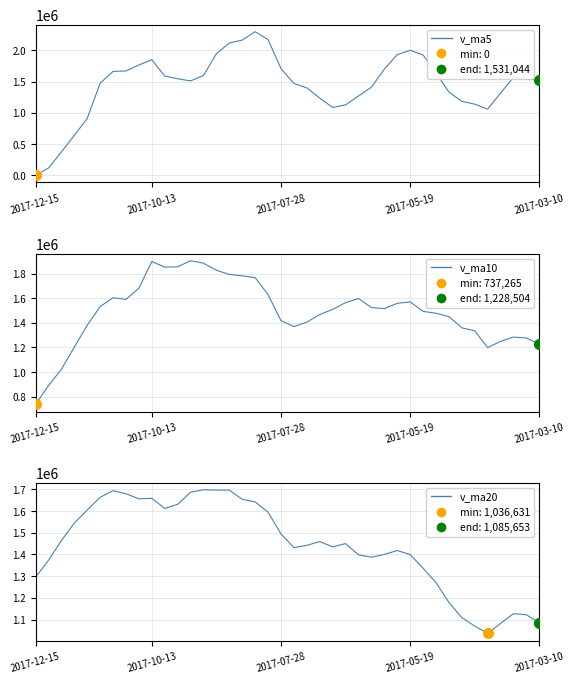

True or false: v_ma20 has a value of 524518.0 at 20.

False